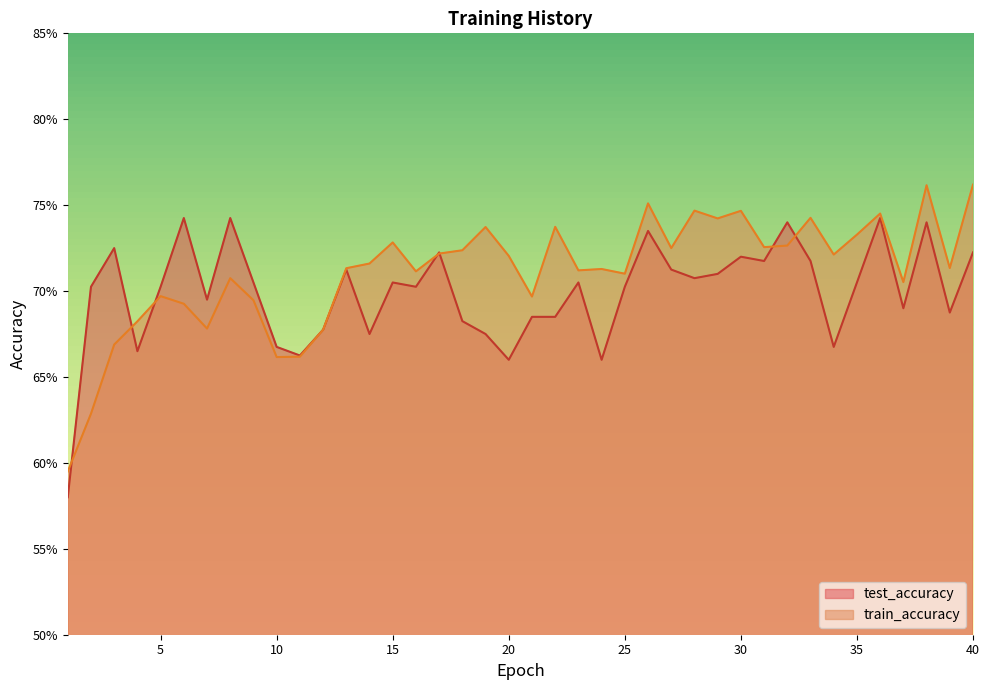

What is the value of the train_accuracy point at the 5th from the left?

0.7